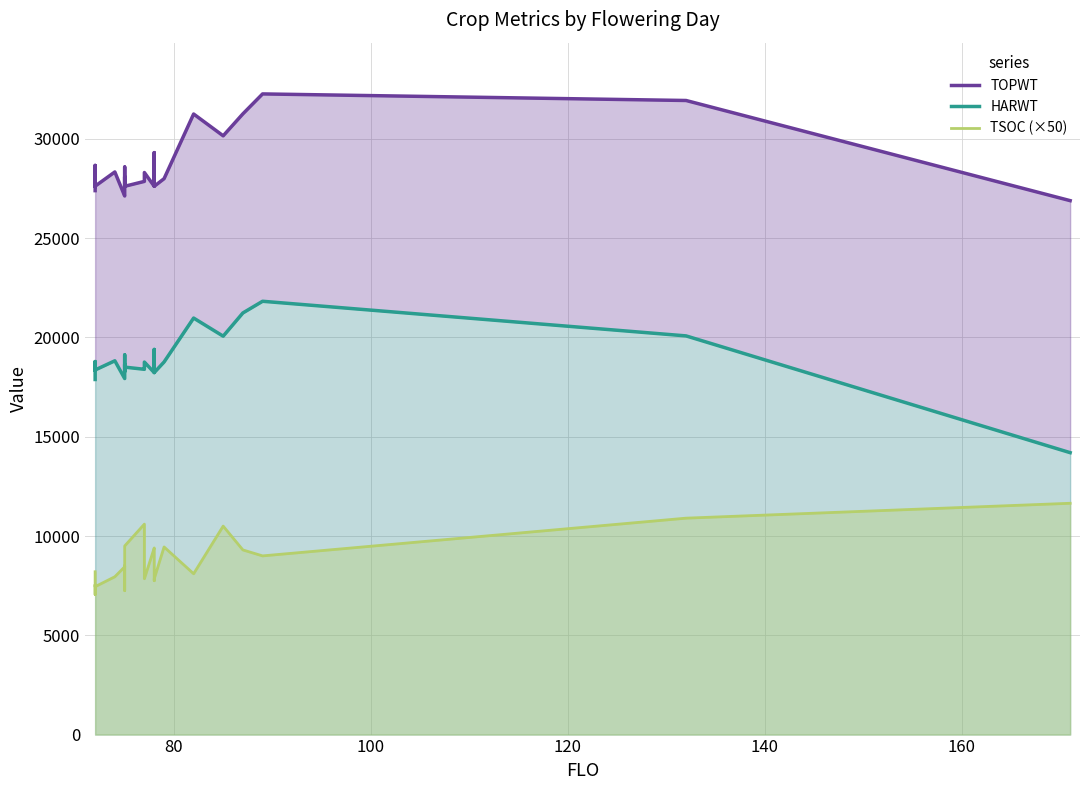

Is the value of TOPWT at 22 greater than the value of TSOC (×50) at 23?

Yes